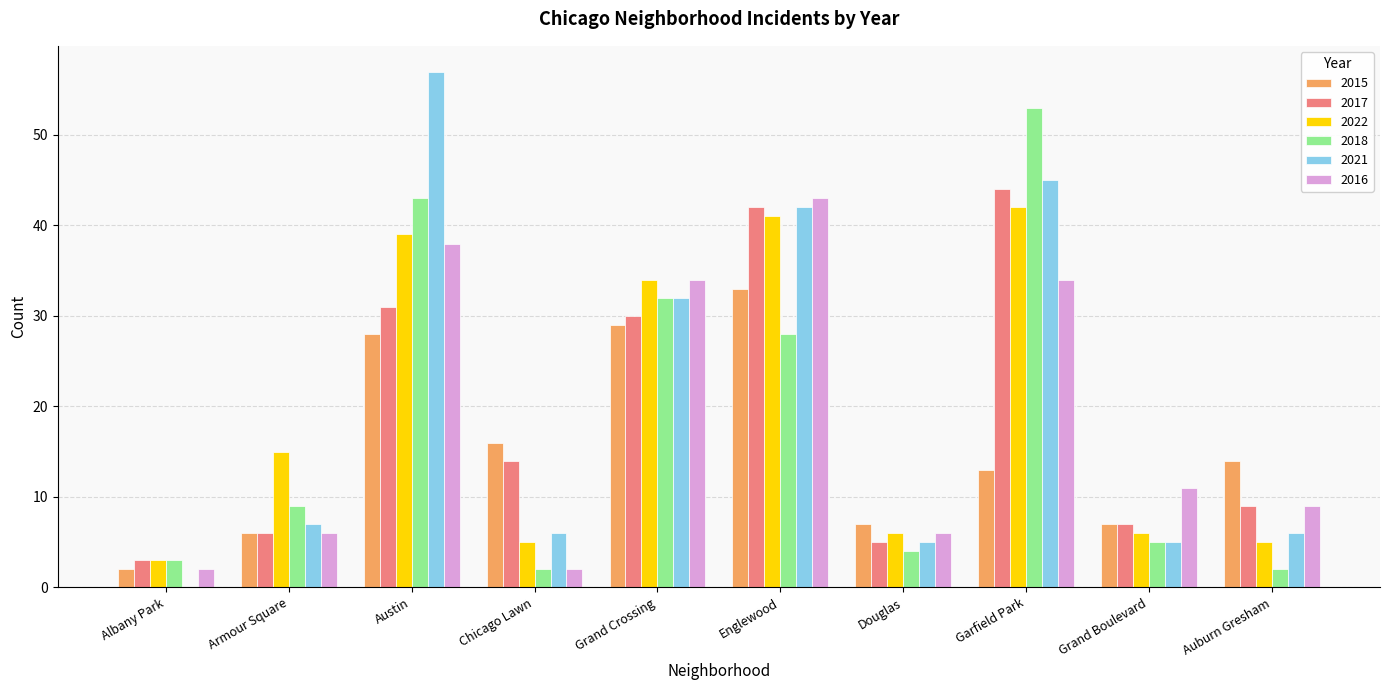

At which category is the sum across all series the highest?

Austin